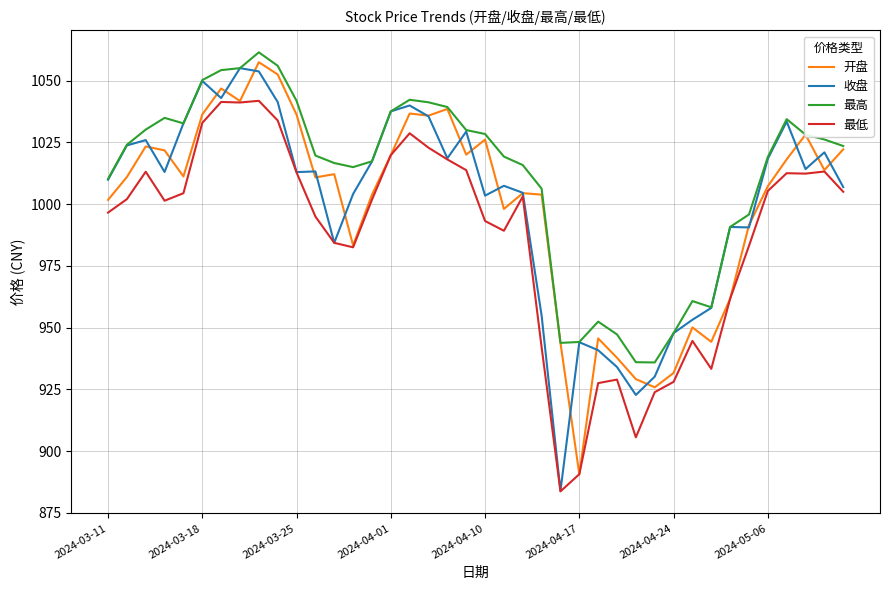

What is the lowest value of the 最高 series?

935.9